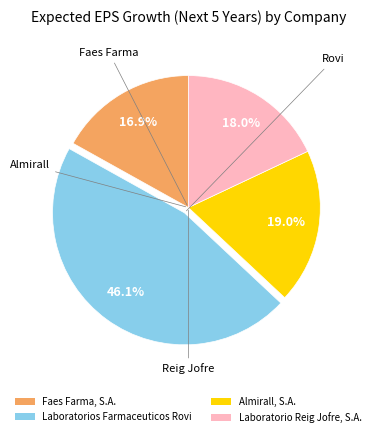

Is Laboratorio Reig Jofre, S.A. the majority of the pie?

No